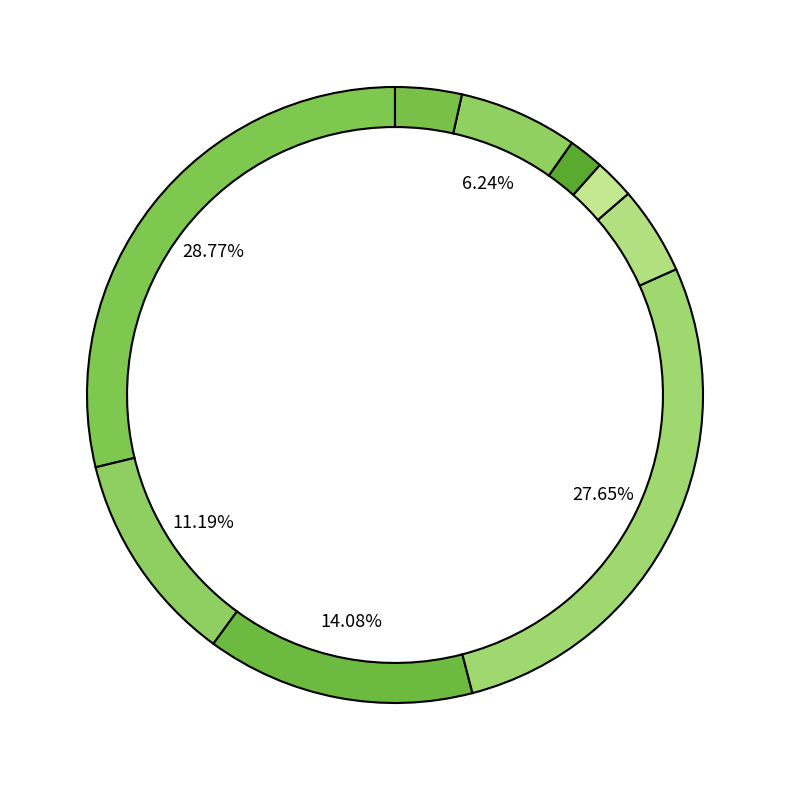

Rank the categories by value from highest to lowest.

0, 3, 2, 1, 7, 4, 8, 5, 6, 9